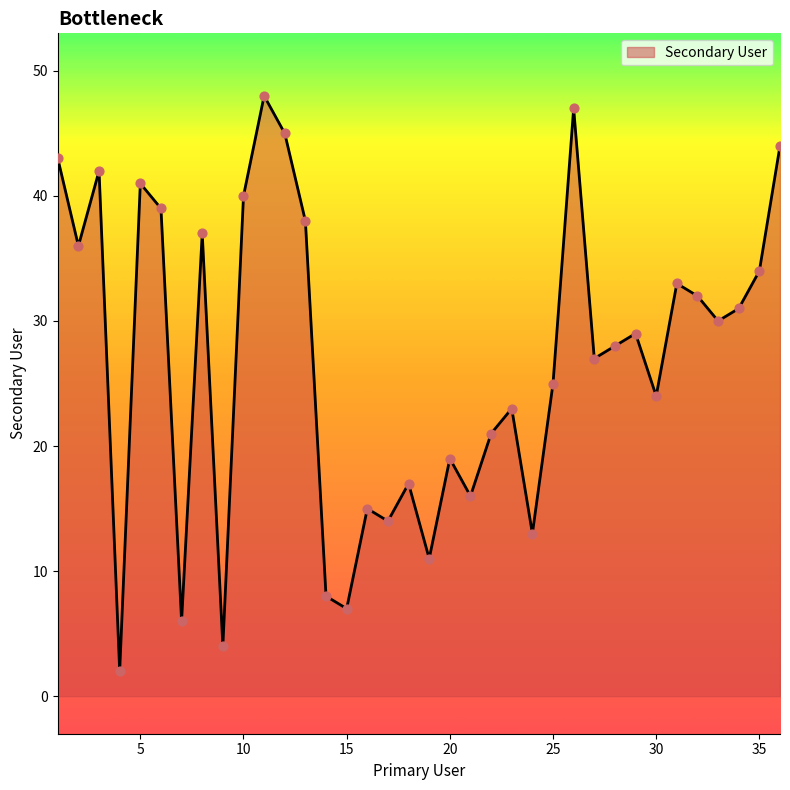

What is the maximum value shown in the chart?

48